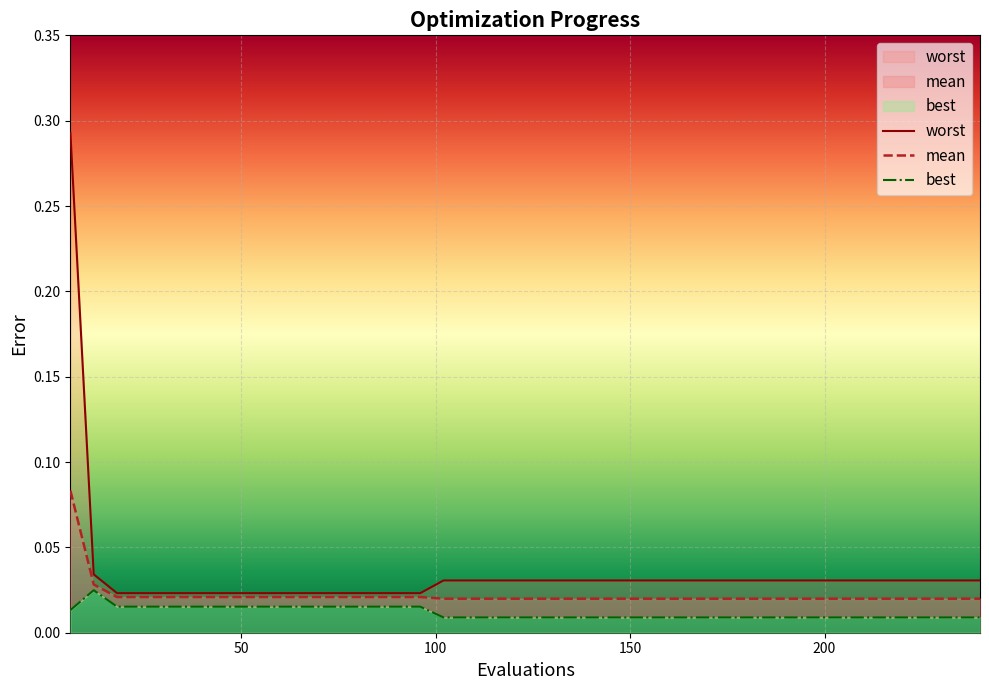

How many data points does each series have?

40